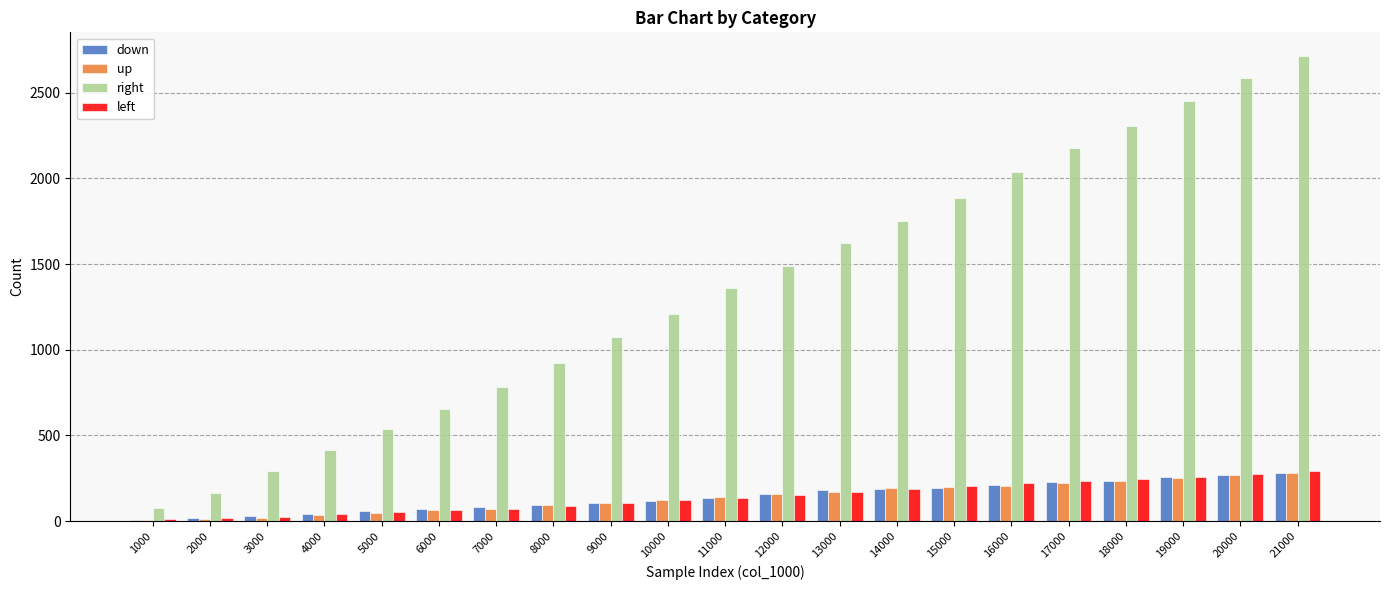

At which category does the chart reach its peak across all series?

21000